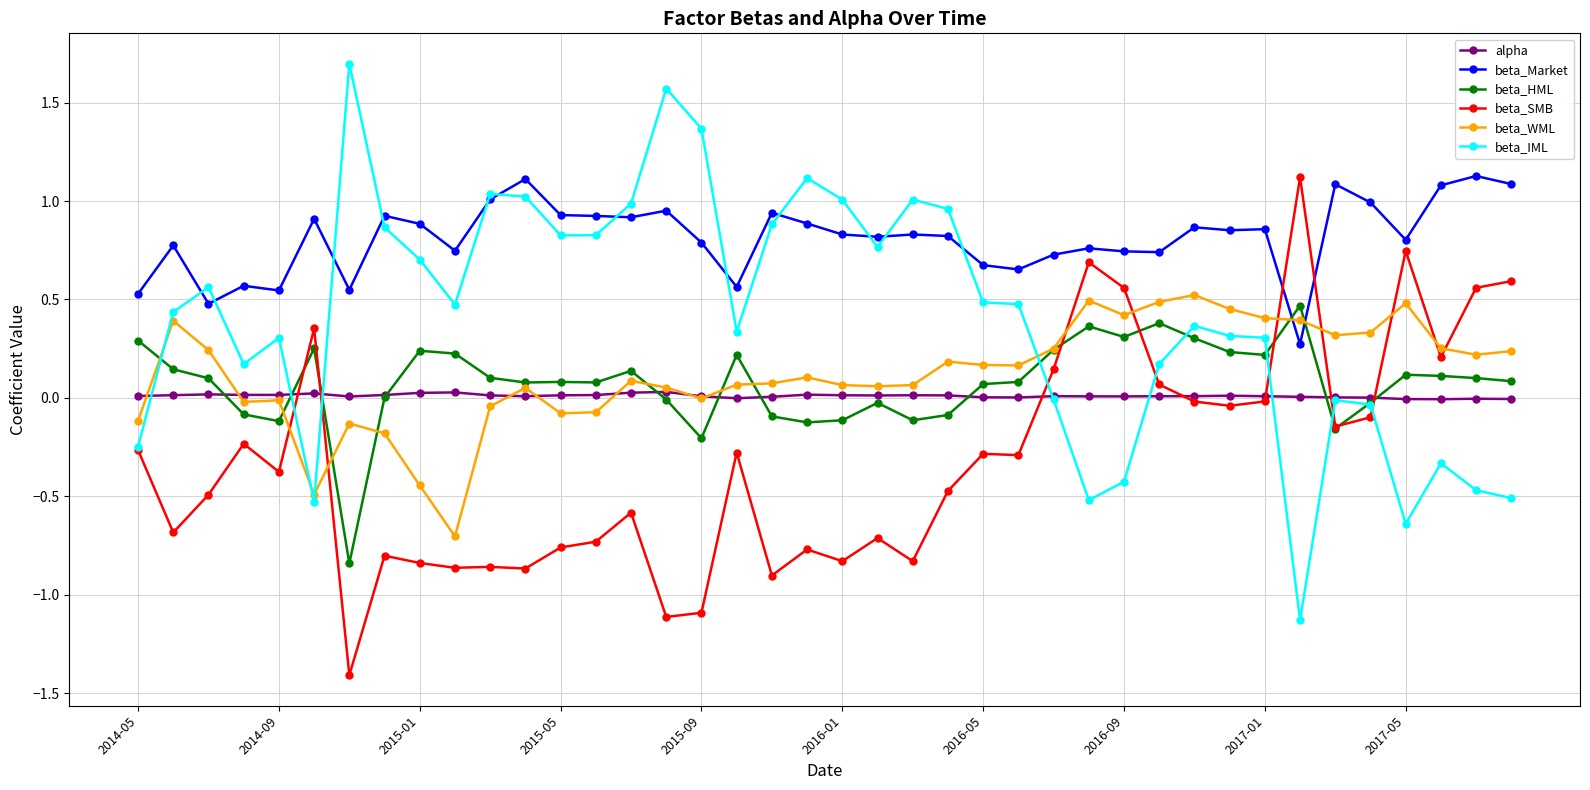

Which series has the largest total across all categories?

beta_Market